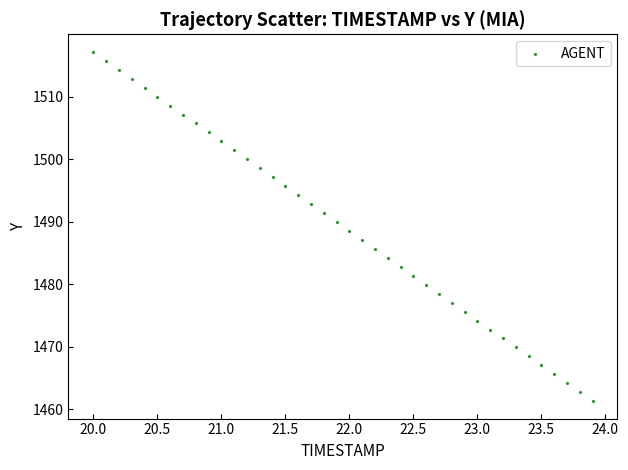

What is the range of X values (max minus min)?

3.9